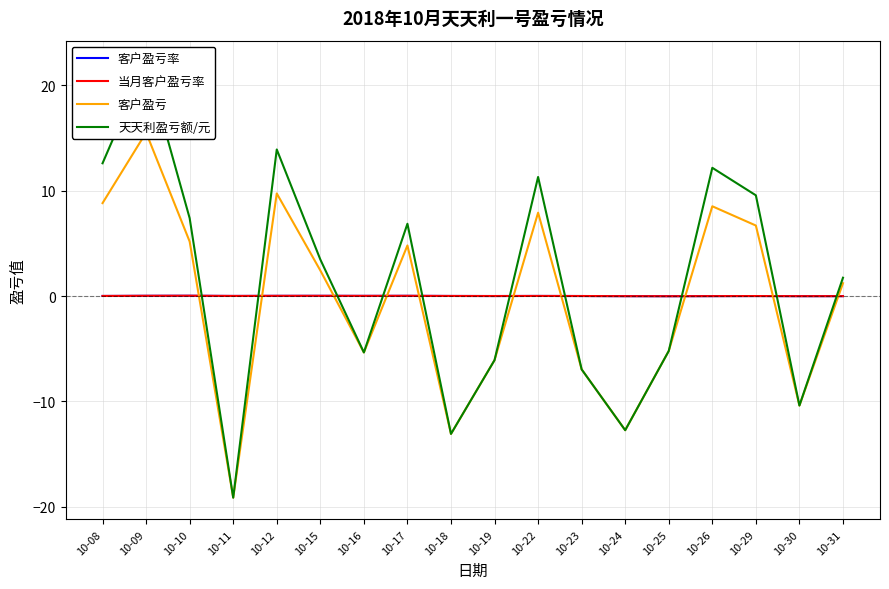

Where does the 客户盈亏 series first go above 2?

10-08